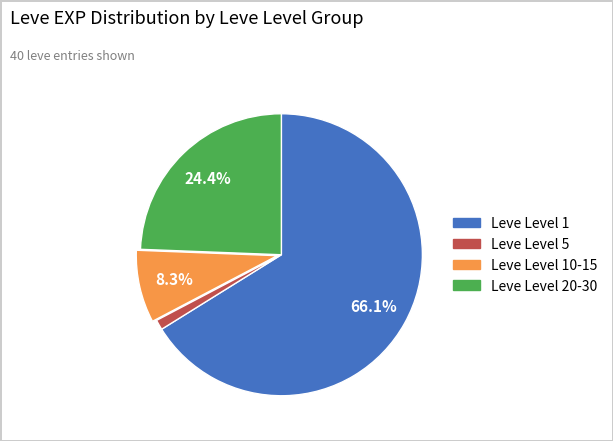

Does any single category account for the majority?

Yes